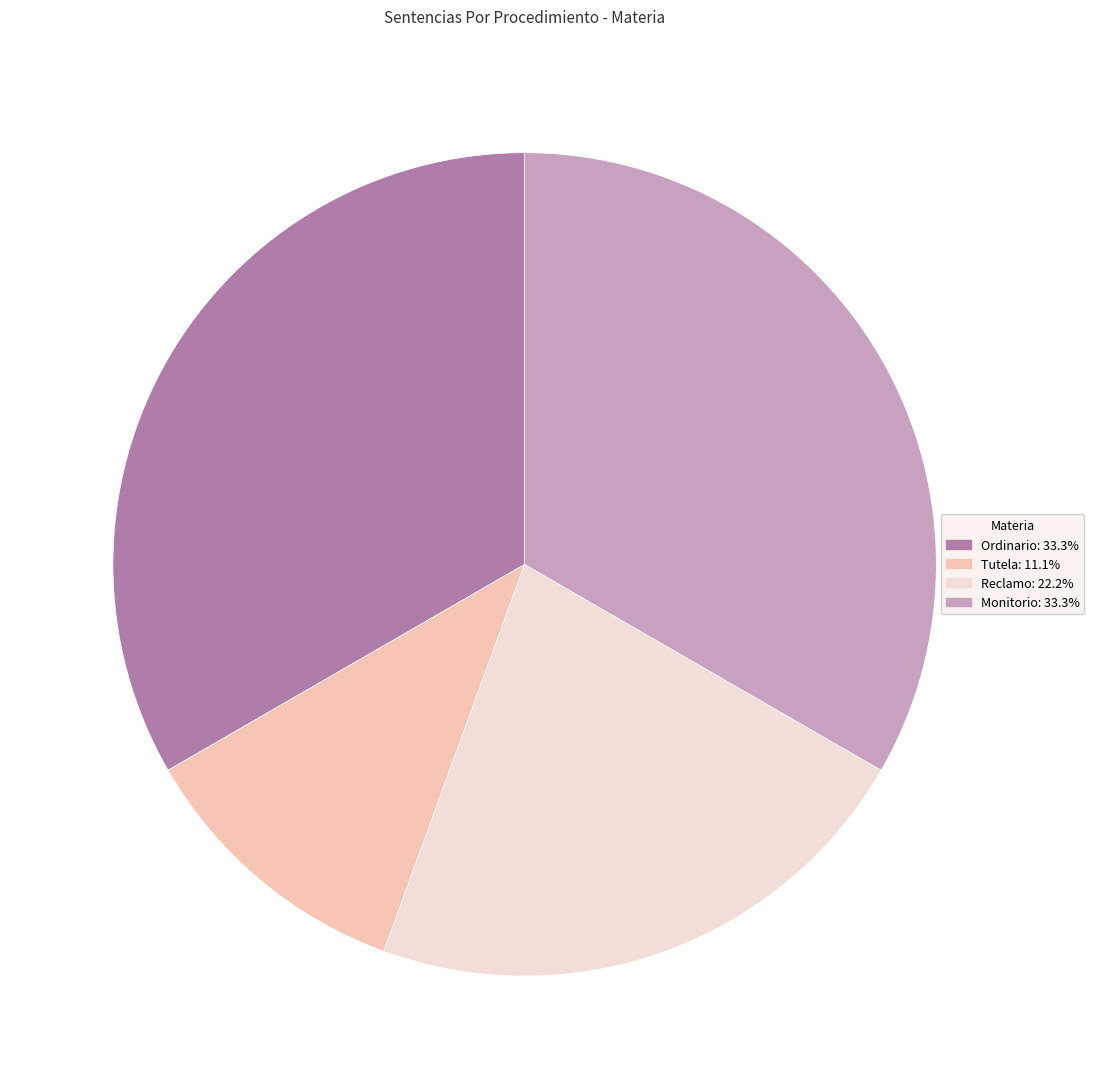

Does any single category account for the majority?

No